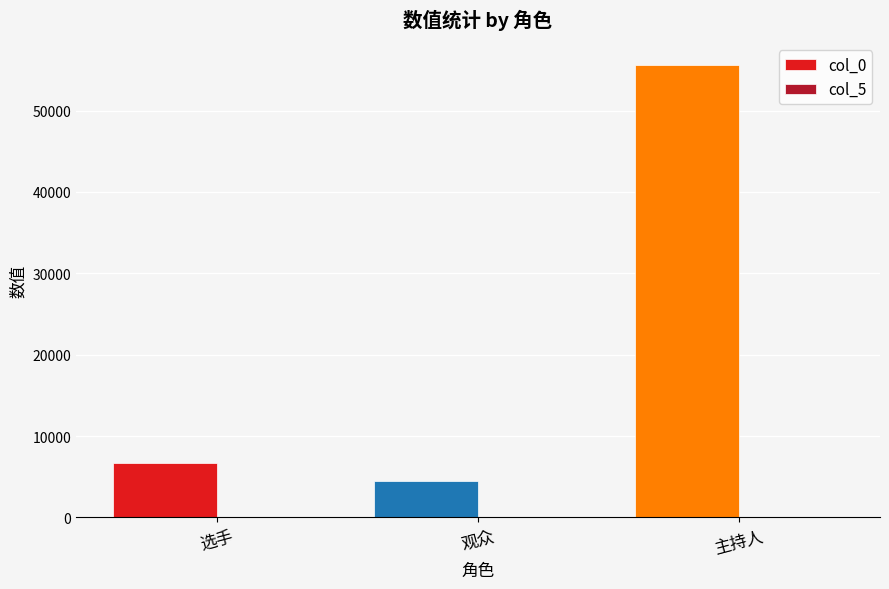

Between 选手 and 主持人, which series saw the biggest shift?

col_0